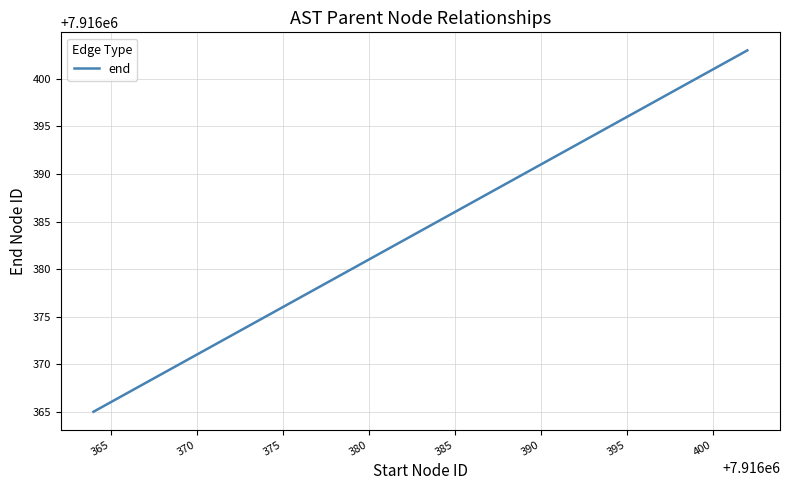

What is the minimum value shown in the chart?

7916365